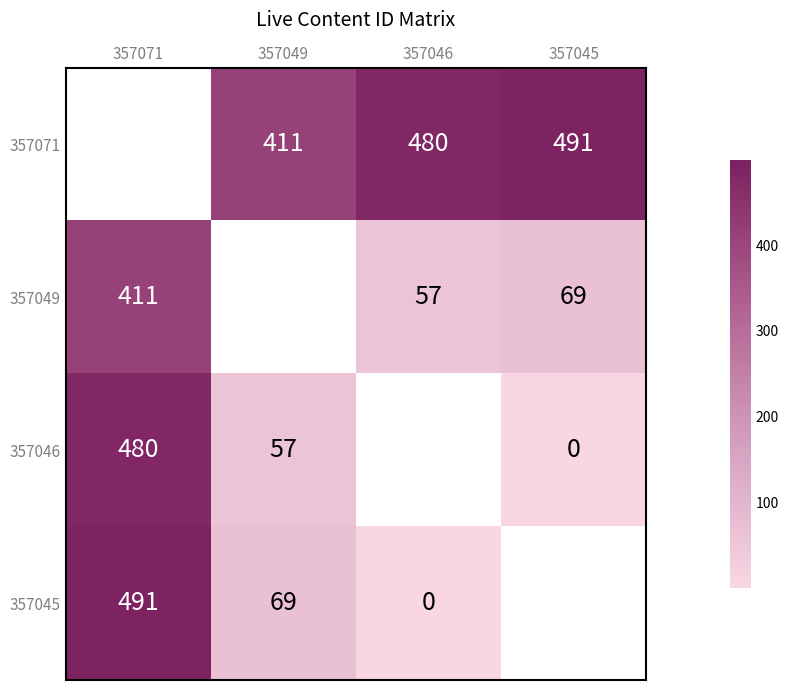

How many series are shown in this chart?

4